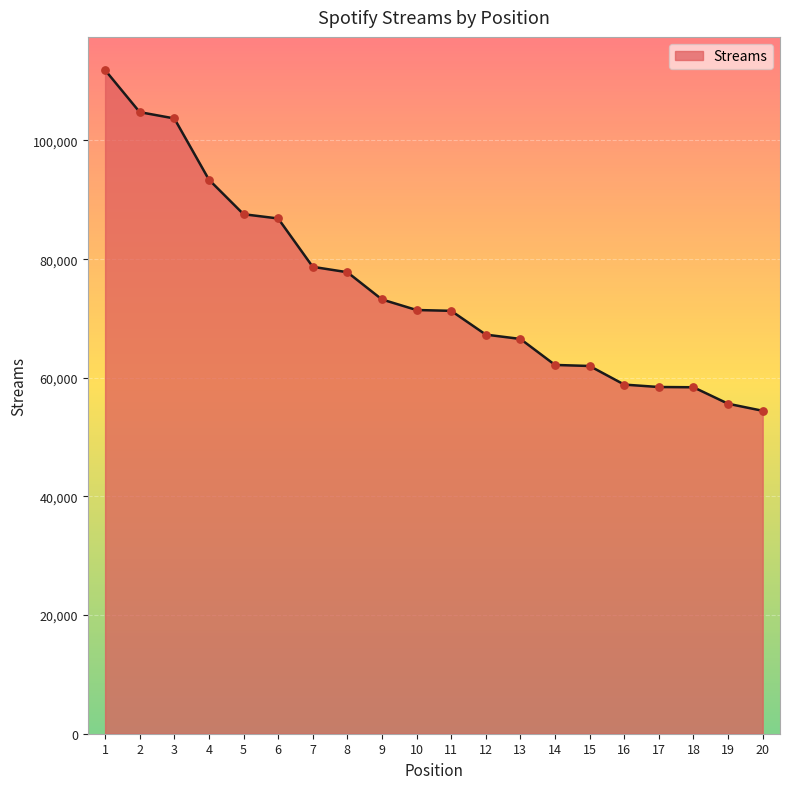

What is the change in value from 1 to 10?

-40447